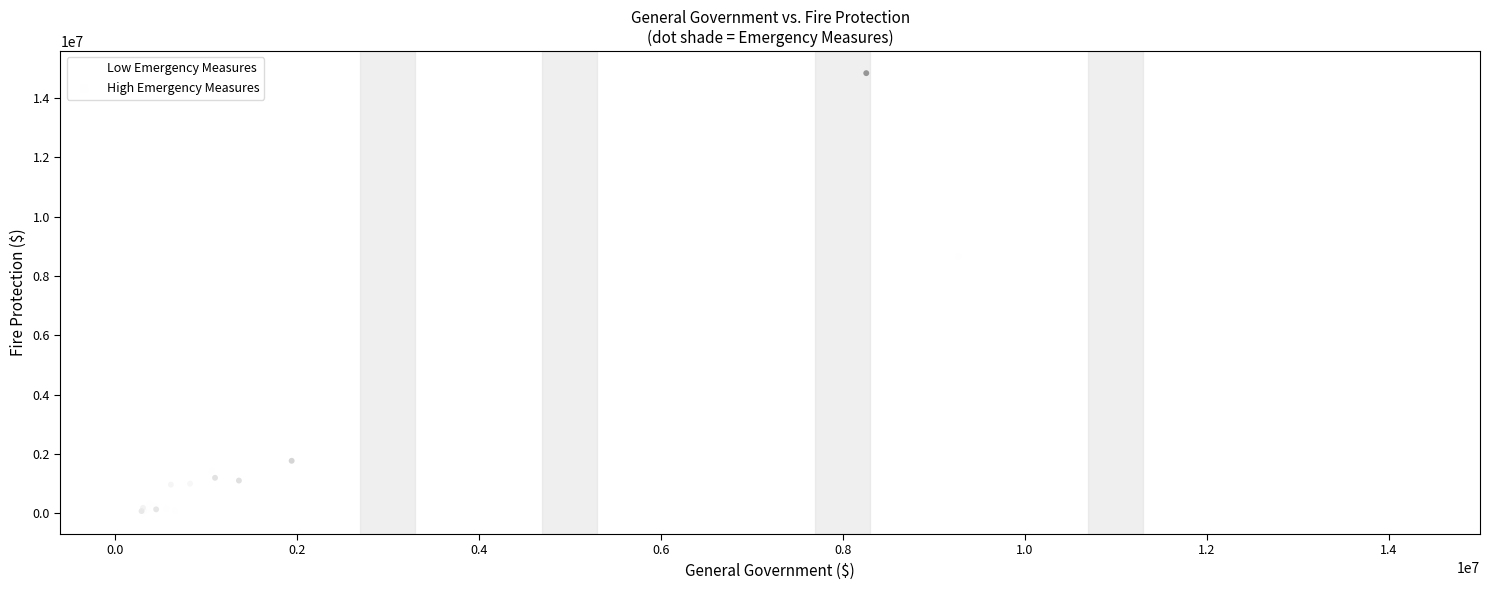

Which series has the widest spread of Y values?

High Emergency Measures